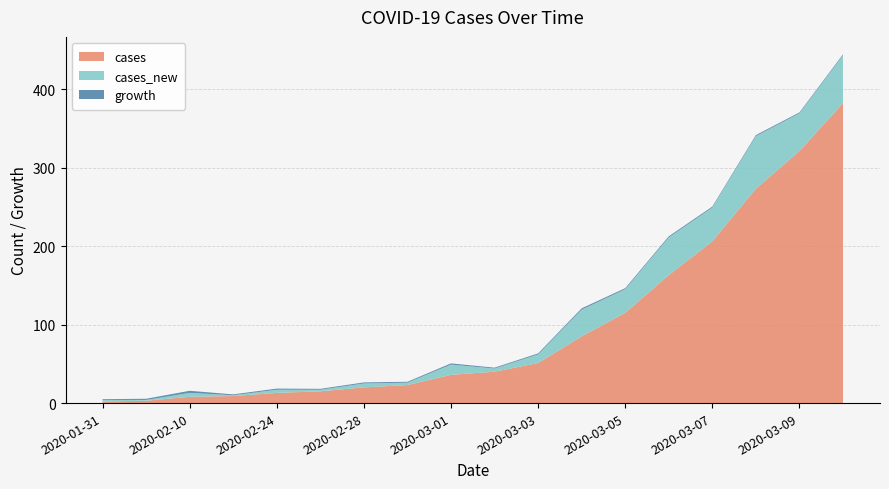

Reading left to right, what are all the values shown in this chart?

cases: 2.0	3.0	8.0	9.0	13.0	15.0	20.0	23.0	36.0	40.0	51.0	85.0	115.0	163.0	206.0	273.0	321.0	382.0
cases_new: 2.0	1.0	5.0	1.0	4.0	2.0	5.0	3.0	13.0	4.0	11.0	34.0	30.0	48.0	43.0	67.0	48.0	61.0
growth: 1.0	1.5	2.7	1.1	1.4	1.2	1.3	1.1	1.6	1.1	1.3	1.7	1.4	1.4	1.3	1.3	1.2	1.2